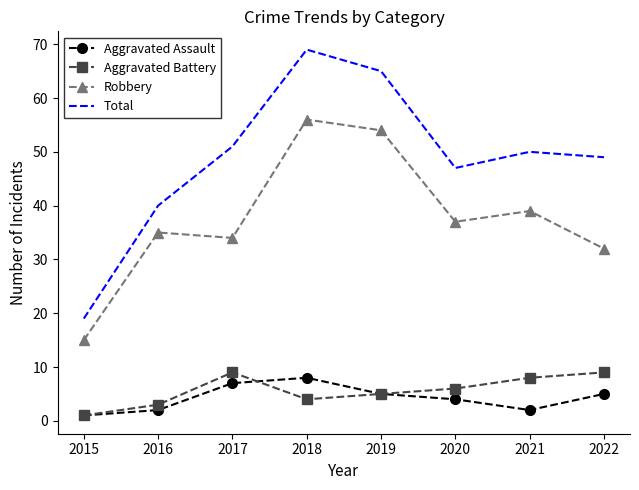

What is the average value of the Total series?

49